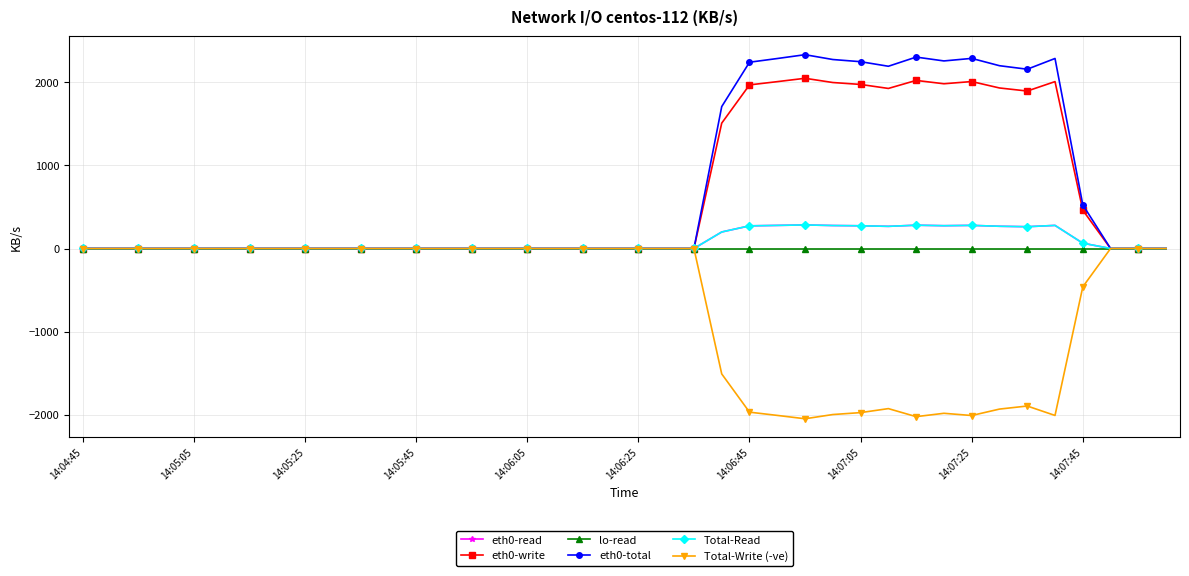

Rank the series by their maximum value, from highest to lowest.

eth0-total, eth0-write, eth0-read, Total-Read, lo-read, Total-Write (-ve)